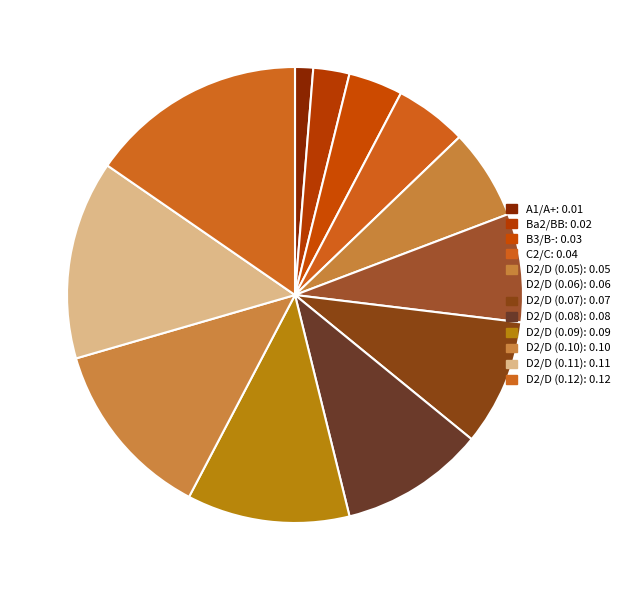

How many segments does this pie chart have?

12